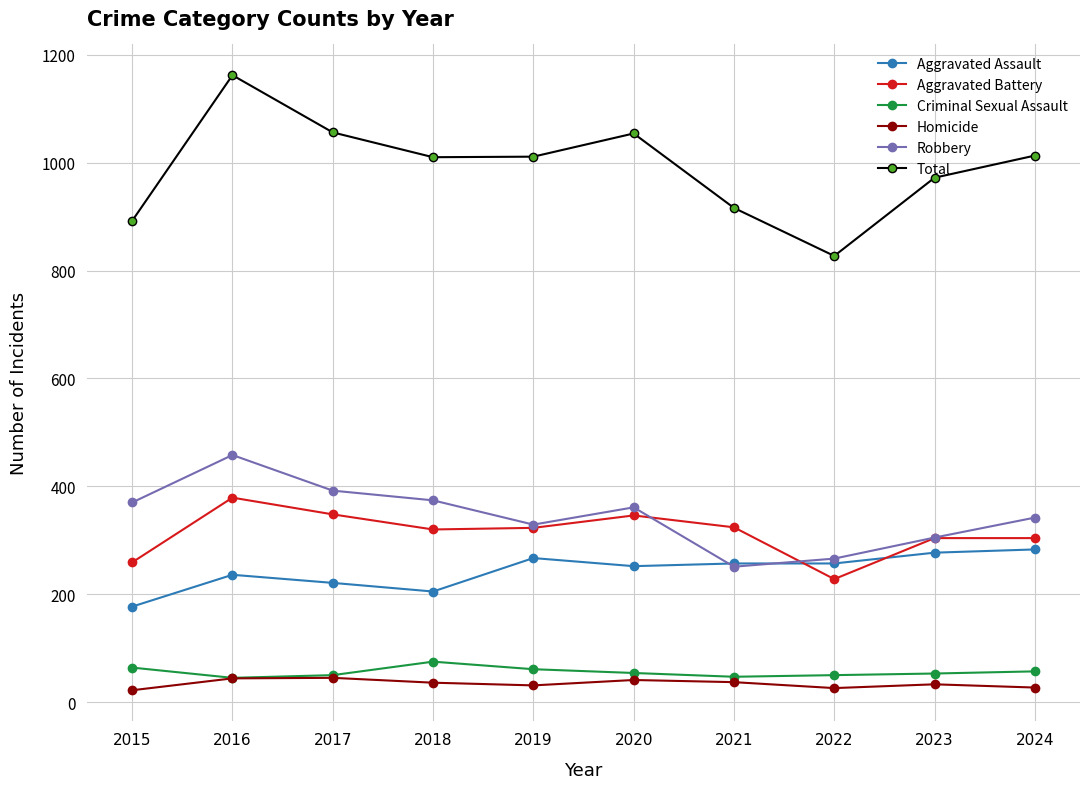

In Total, how many points are higher than both neighbors (excluding endpoints)?

2